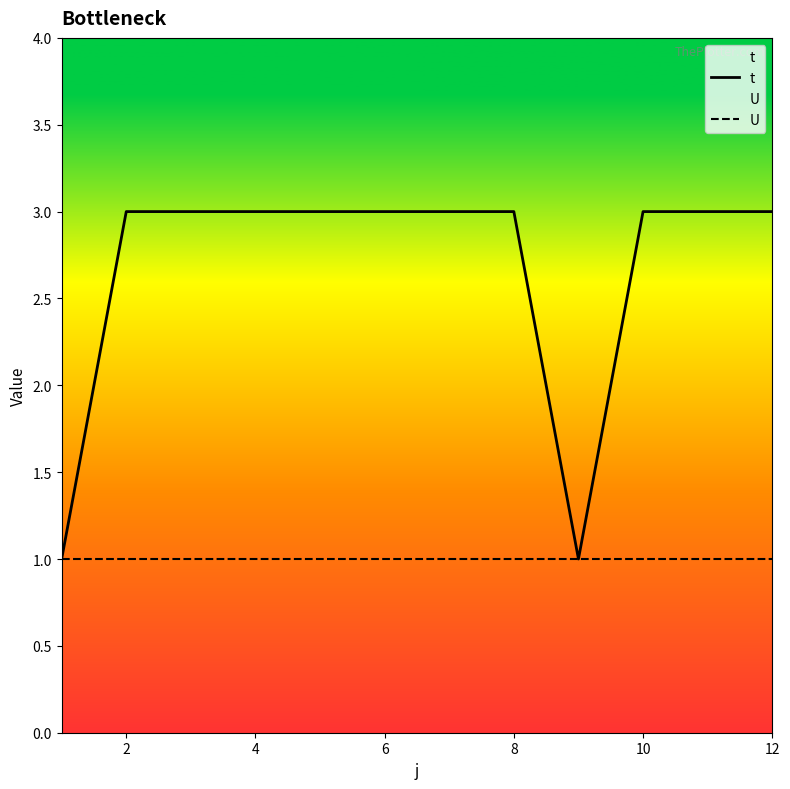

Is it true that t equals 5 at 12?

False